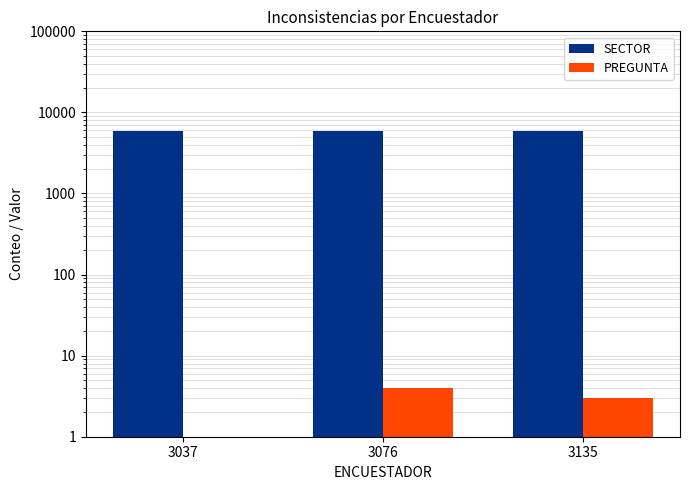

Which category has the lowest value in the PREGUNTA series?

3037